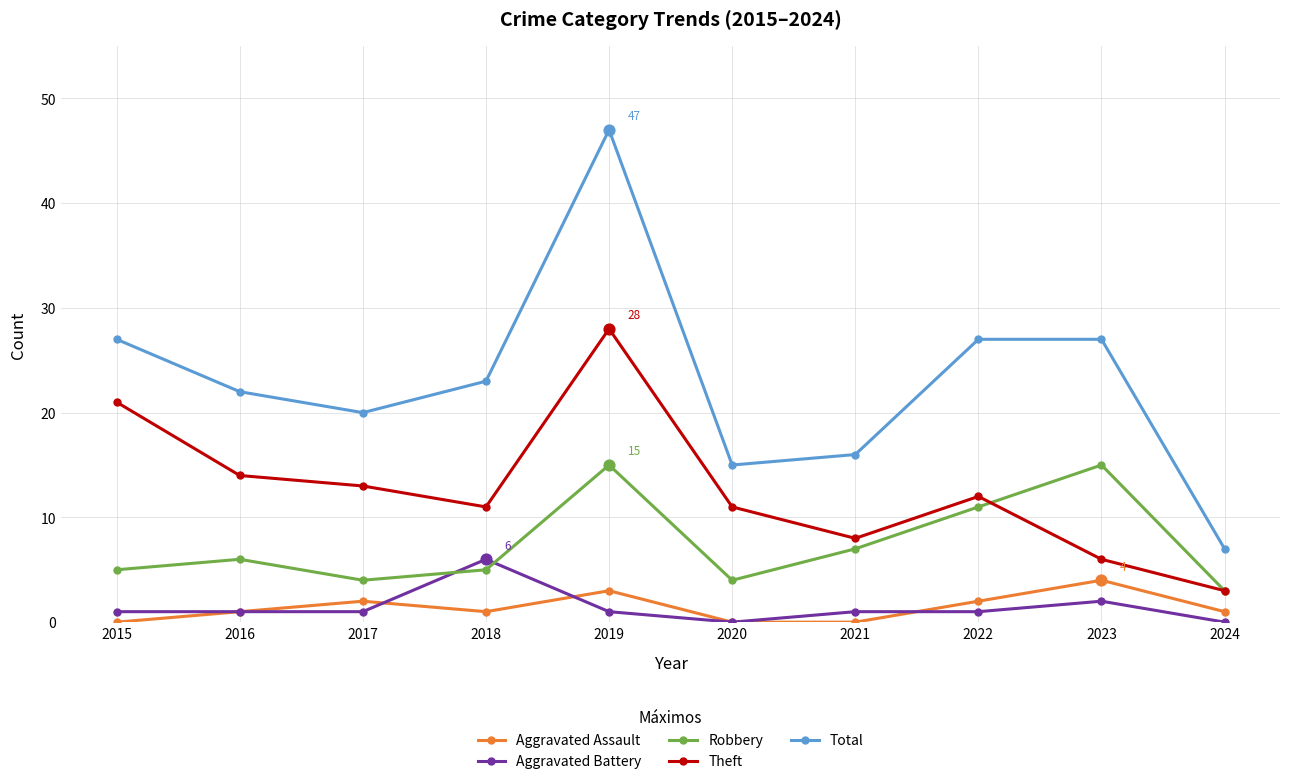

Which series has the largest total across all categories?

Total